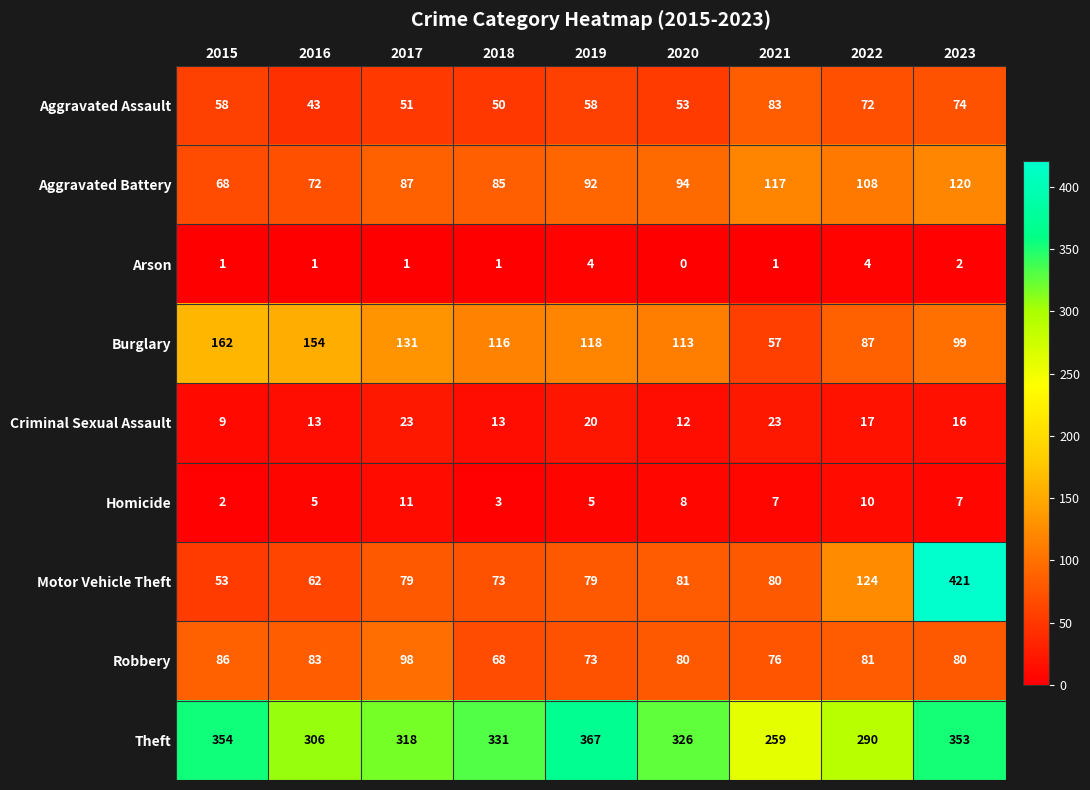

How many Arson values are between 1 and 2?

6